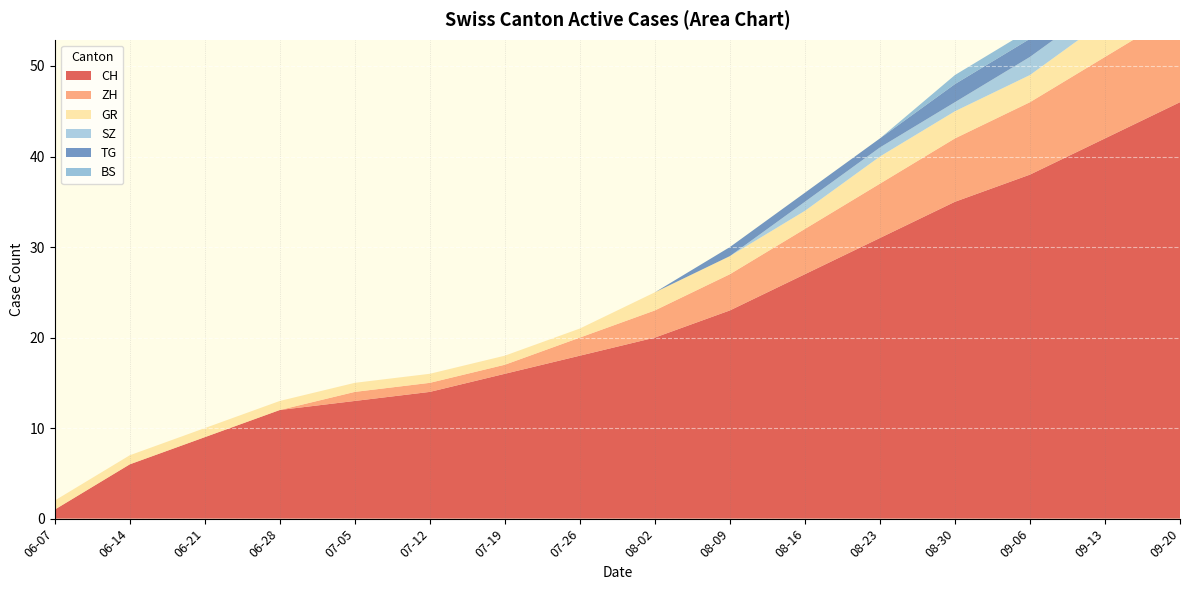

Reading left to right, extract all data points from this chart.

CH: 1	6	9	12	13	14	16	18	20	23	27	31	35	38	42	46
ZH: 0	0	0	0	1	1	1	2	3	4	5	6	7	8	9	10
BS: 0	0	0	0	0	0	0	0	0	0	0	0	1	1	1	2
SZ: 0	0	0	0	0	0	0	0	0	0	1	1	1	2	2	3
GR: 1	1	1	1	1	1	1	1	2	2	2	3	3	3	4	4
TG: 0	0	0	0	0	0	0	0	0	1	1	1	2	2	2	3